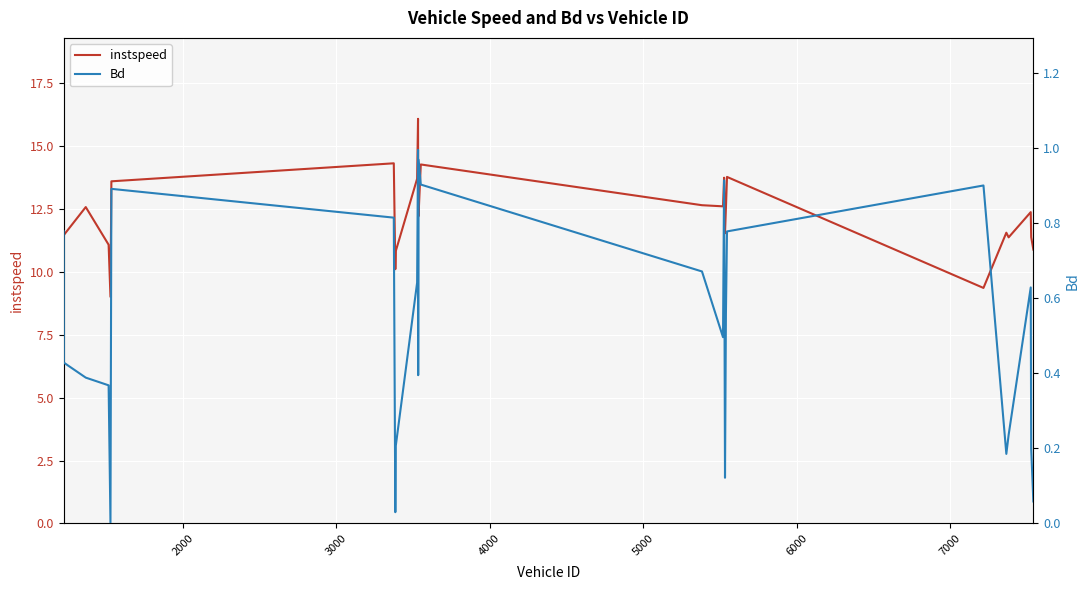

What is the minimum value for instspeed?

8.7